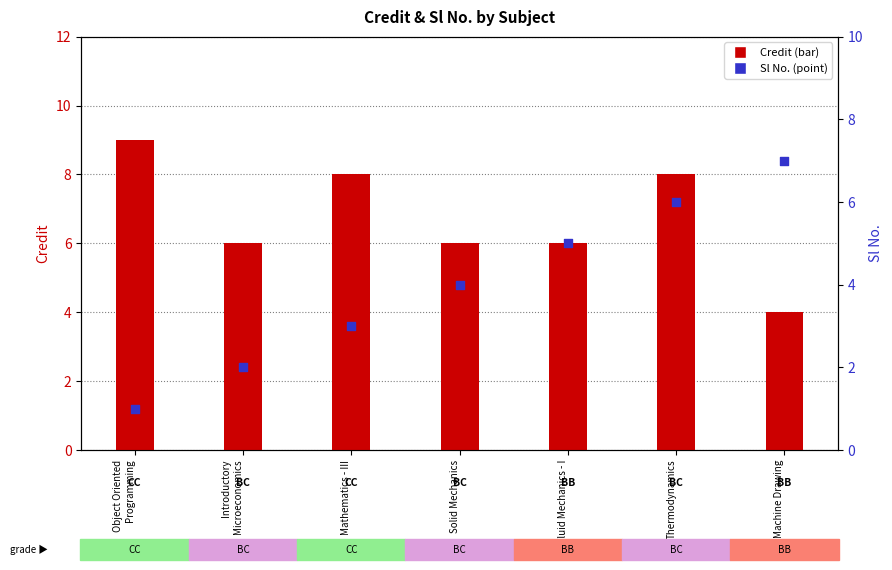

What are all the series names shown in the legend?

Credit, Sl No.